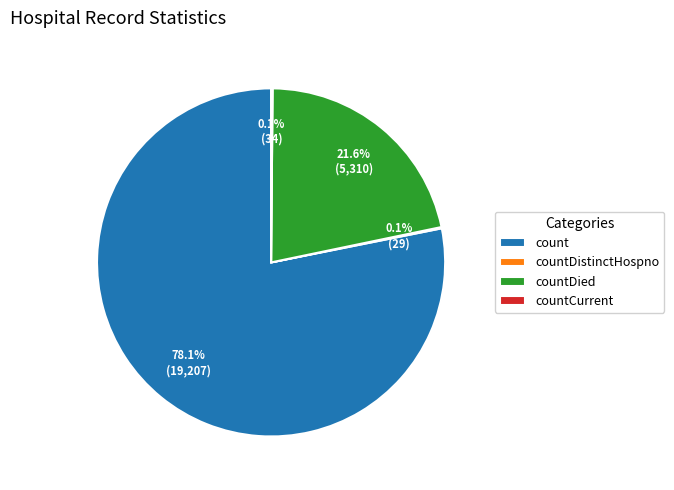

Does count account for over 50% of the chart?

Yes